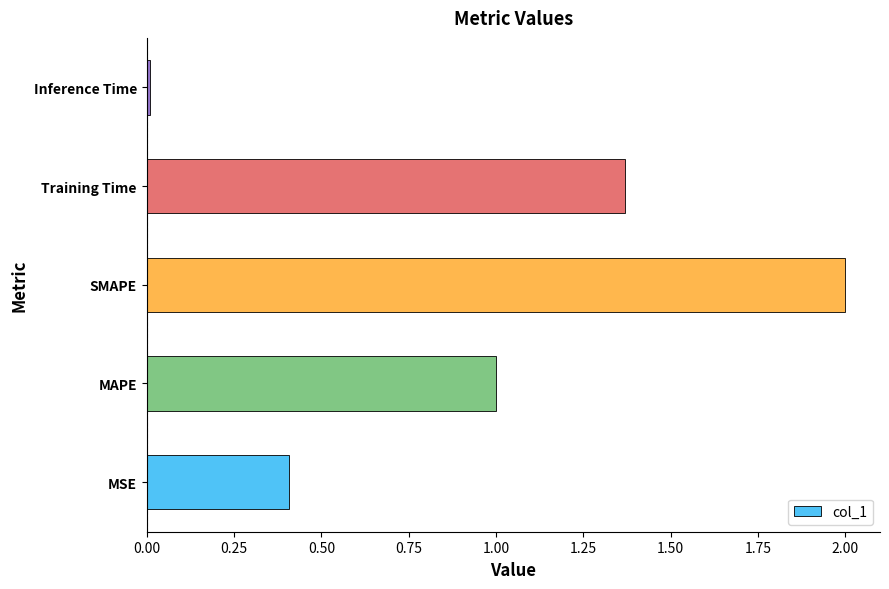

Is it true that the value at MSE is 0.7?

False